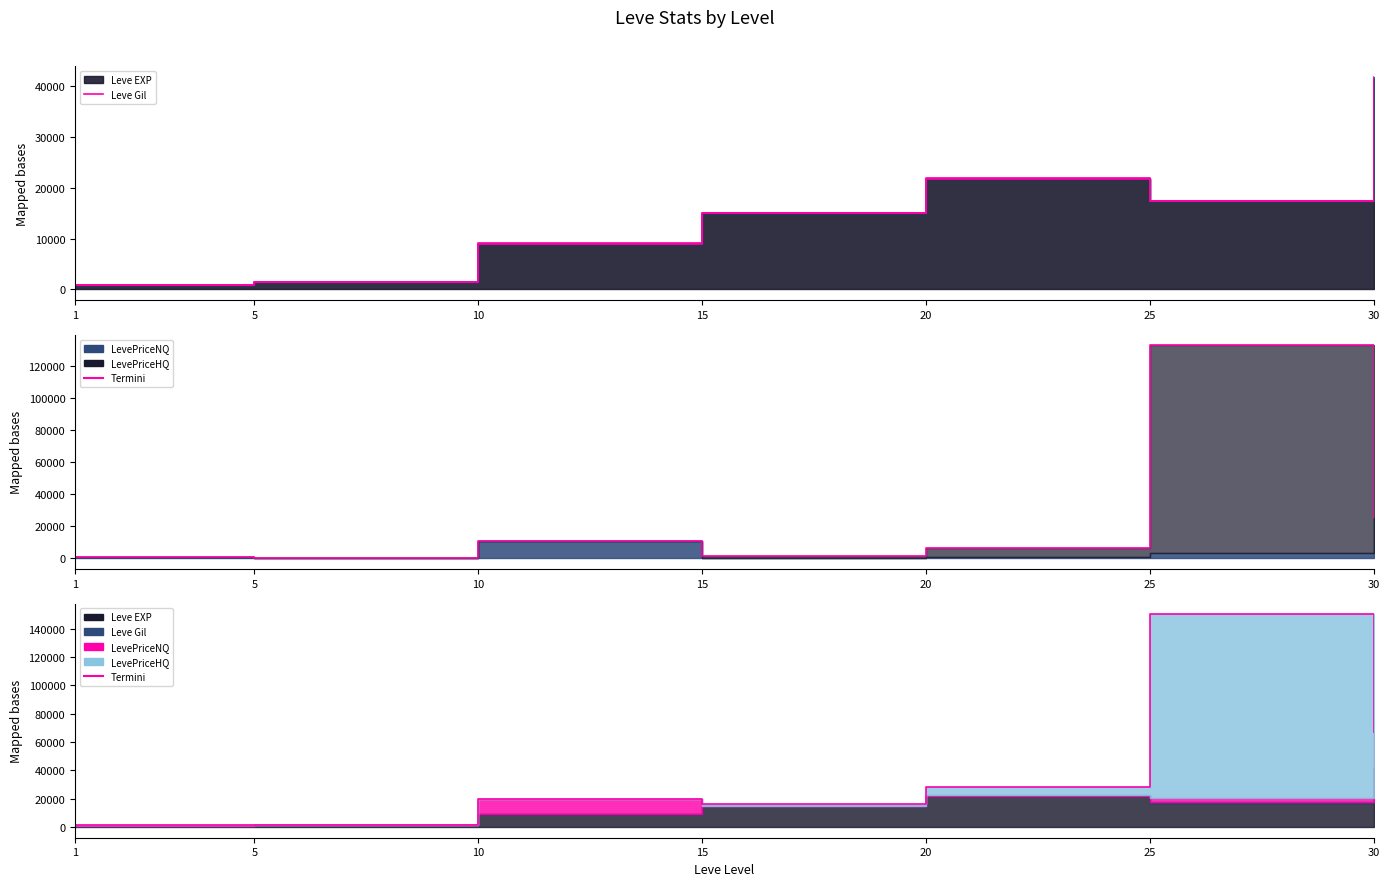

List the labels in order of value, largest first.

25, 30, 20, 10, 15, 1, 5